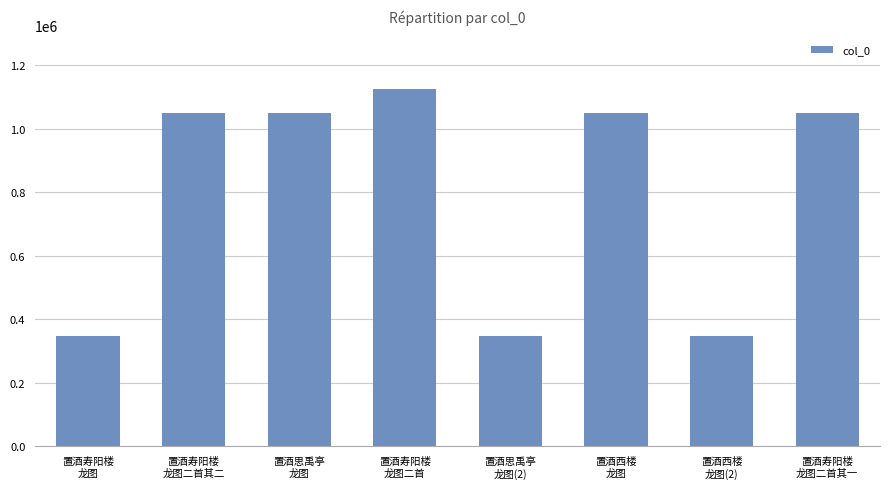

What position from the right is 置酒思禹亭
龙图?

6